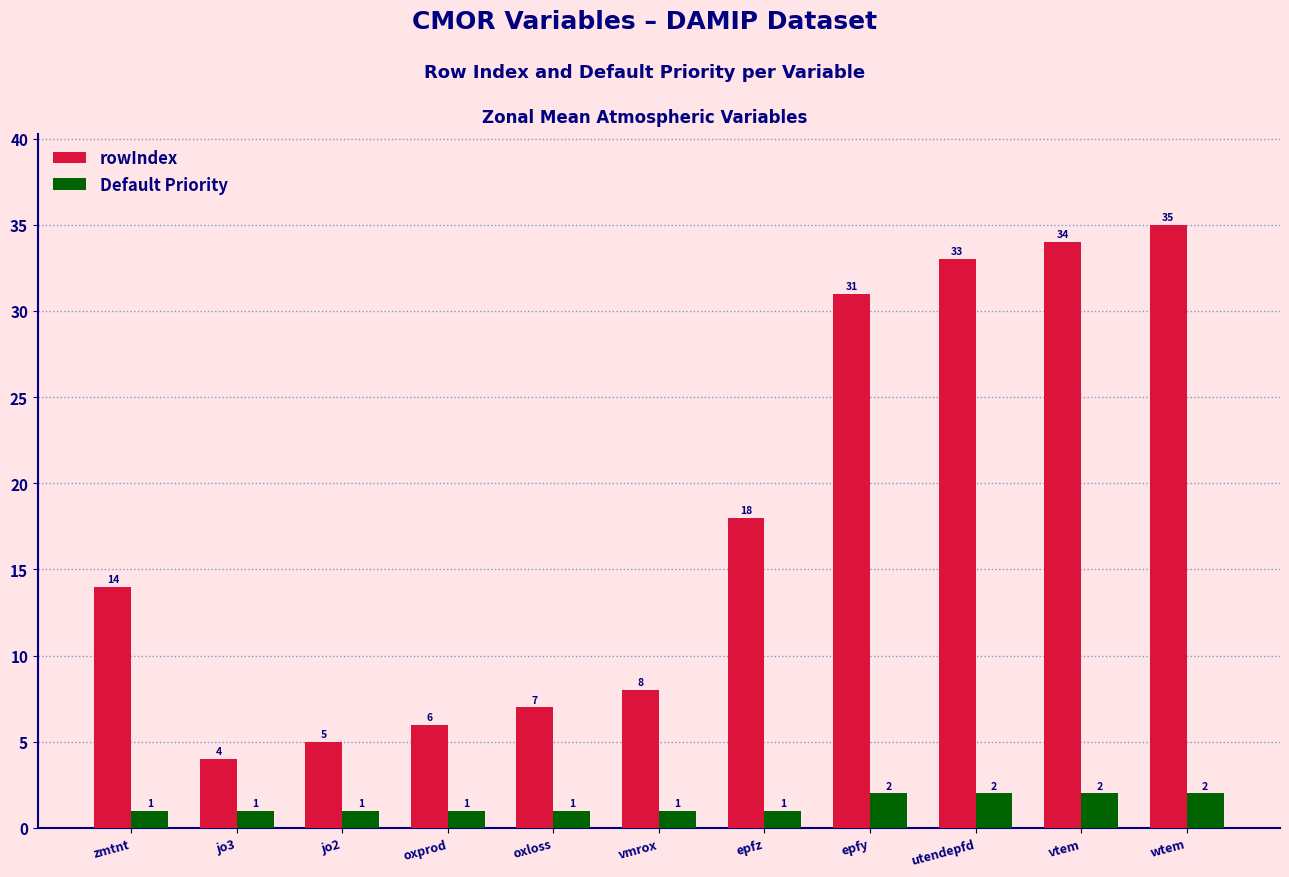

How many bars are there in total?

22